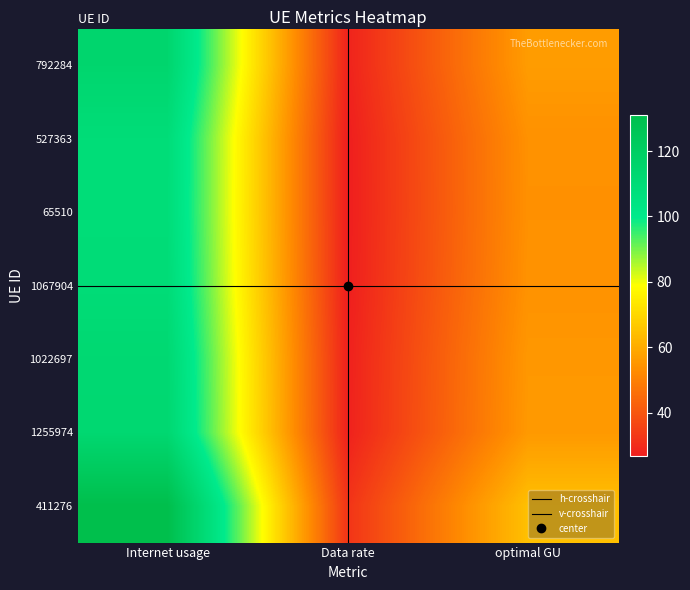

Which series has the widest spread of values?

411276